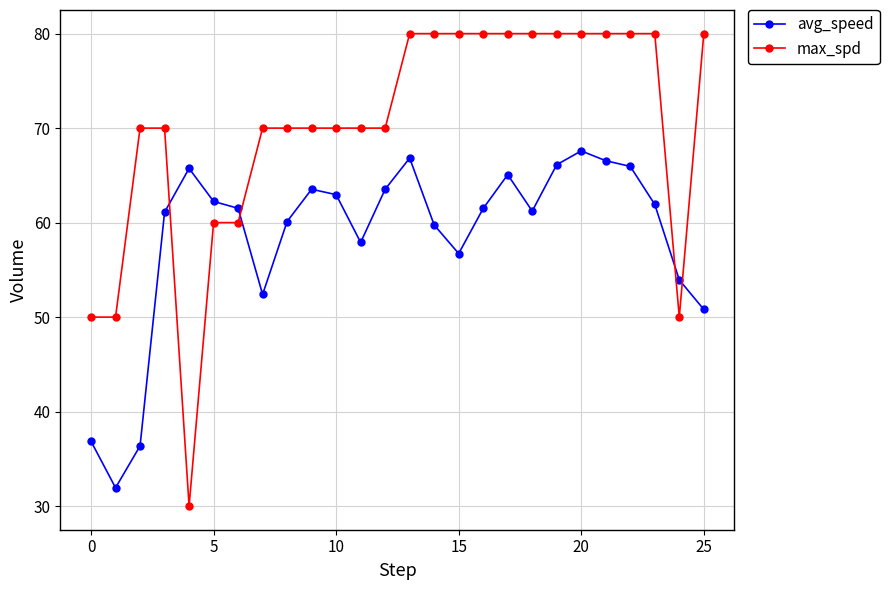

True or false: max_spd and avg_speed intersect in this chart.

True